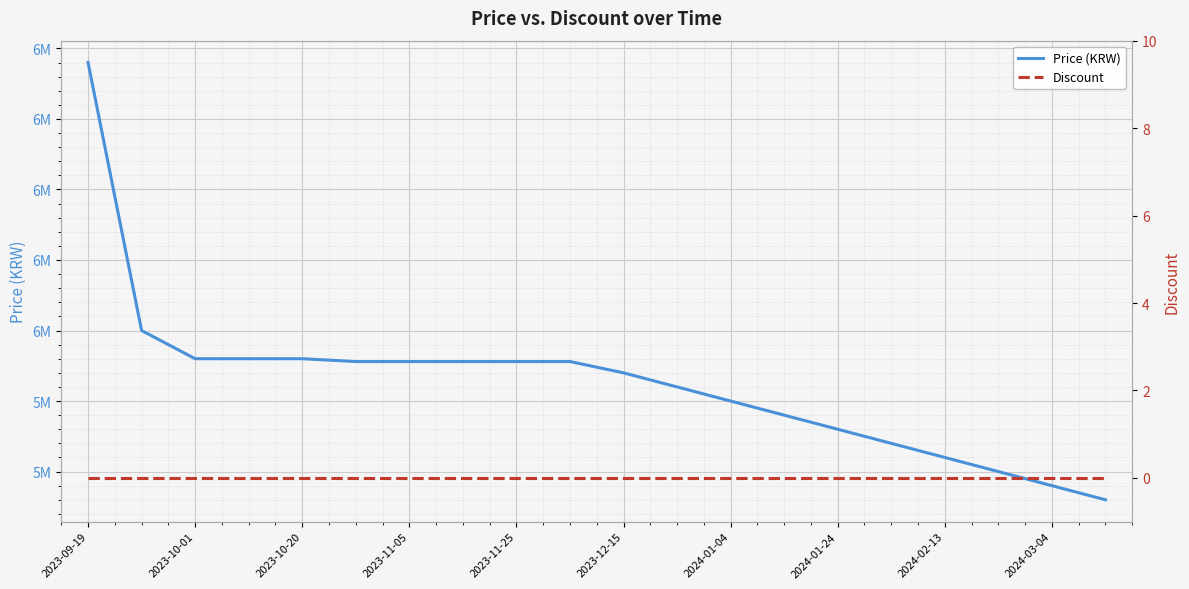

Between 2024-01-04 and 2024-01-24, which series saw the biggest shift?

Price (KRW)